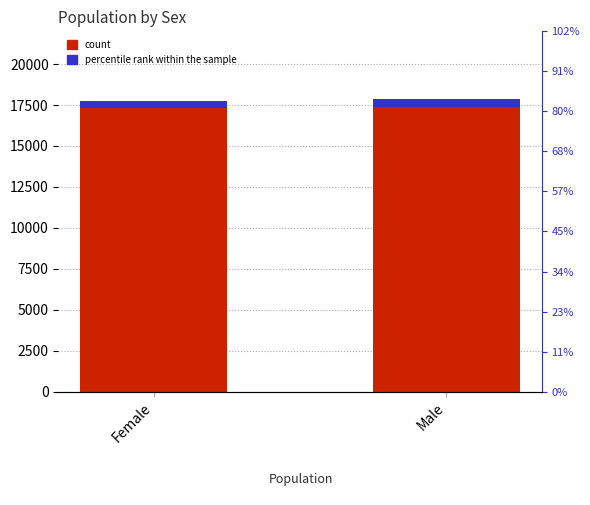

What is the sum of the percentile rank within the sample values at Female and Male?

889.6